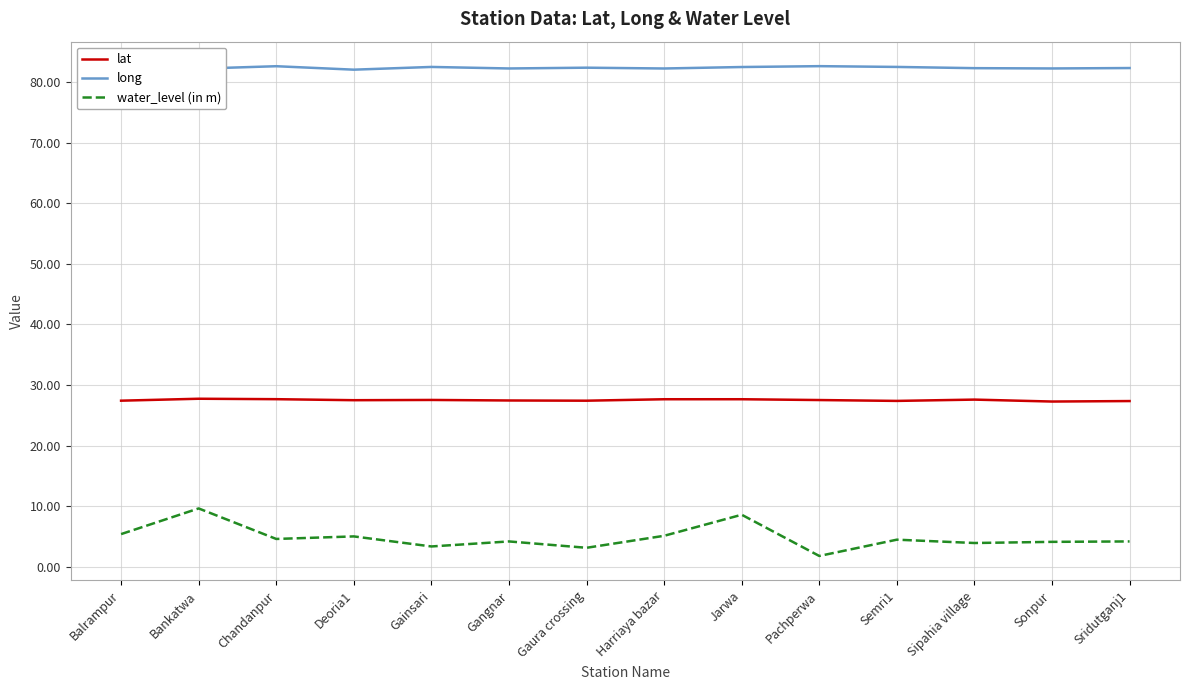

What is the difference between the water_level (in m) values at Deoria1 and Gangnar?

0.8